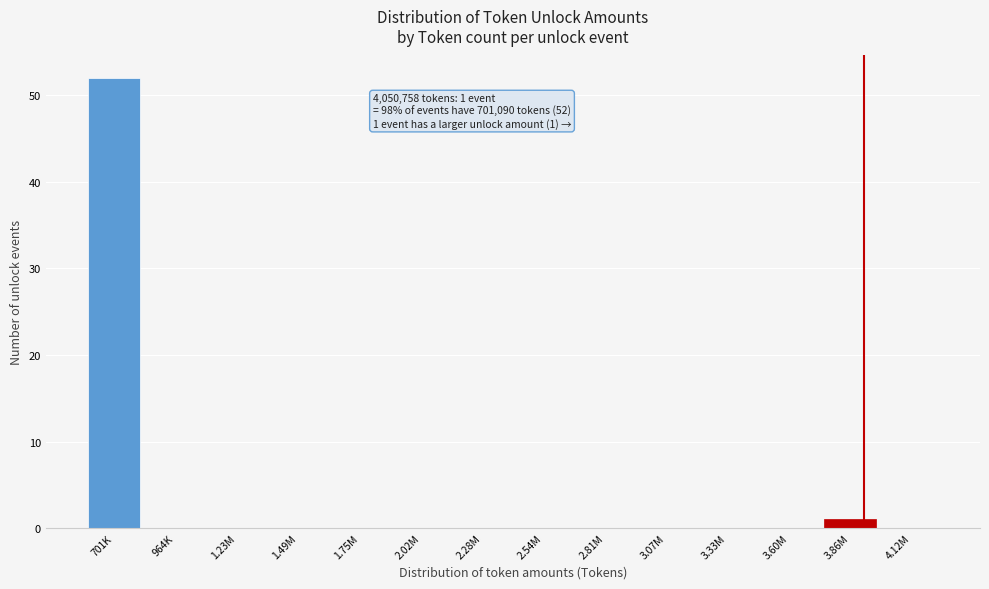

Reading right to left, transcribe all the data shown in this chart.

4.12M=0	3.86M=1	3.60M=0	3.33M=0	3.07M=0	2.81M=0	2.54M=0	2.28M=0	2.02M=0	1.75M=0	1.49M=0	1.23M=0	964K=0	701K=52